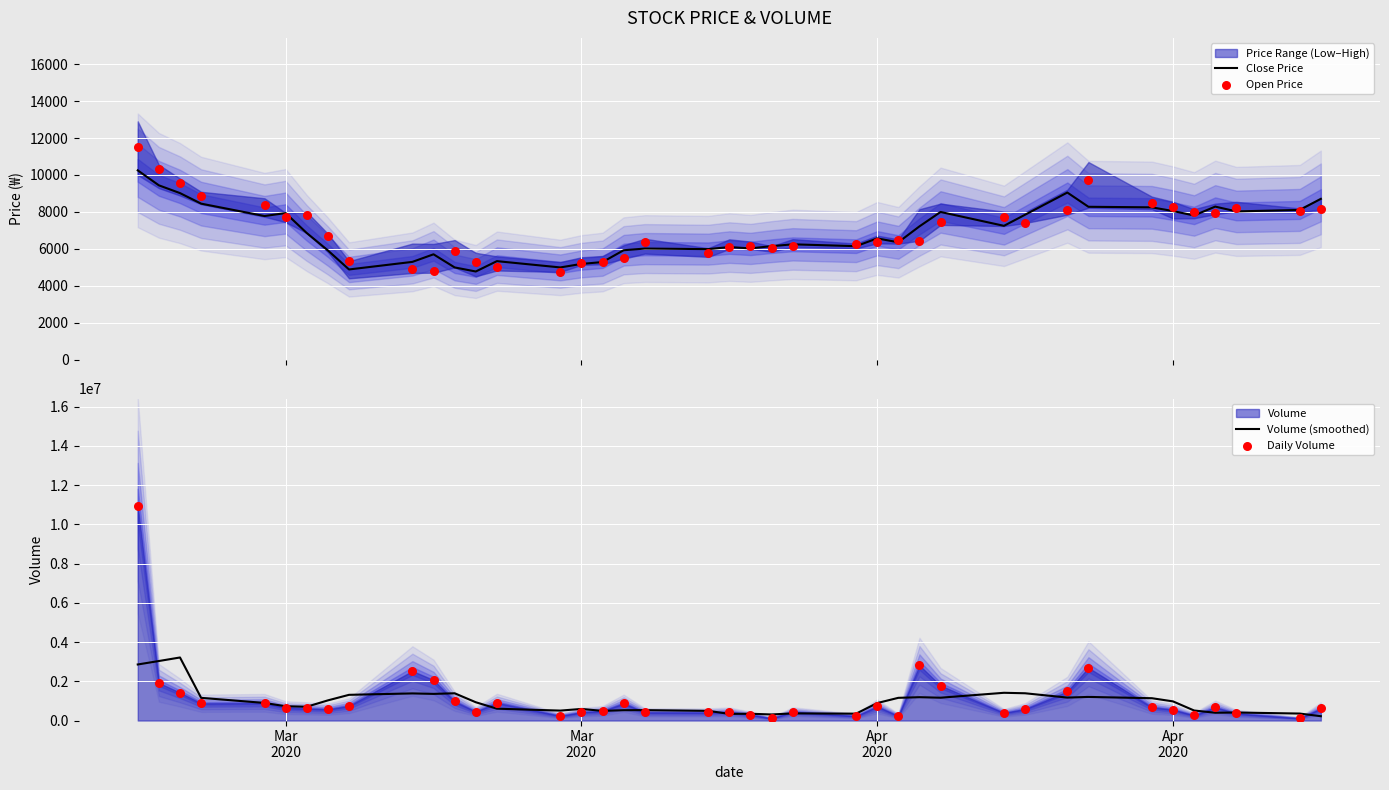

Which series has the widest spread of Y values?

Daily Volume